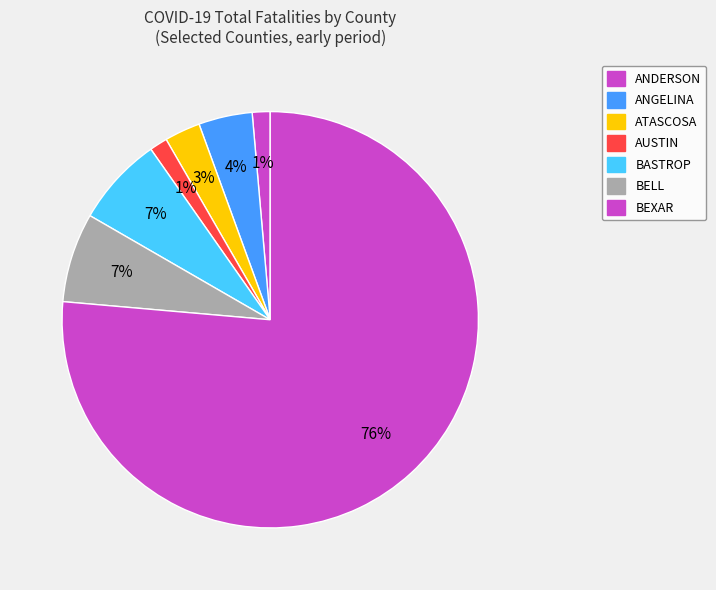

Count the number of slices in the pie.

7